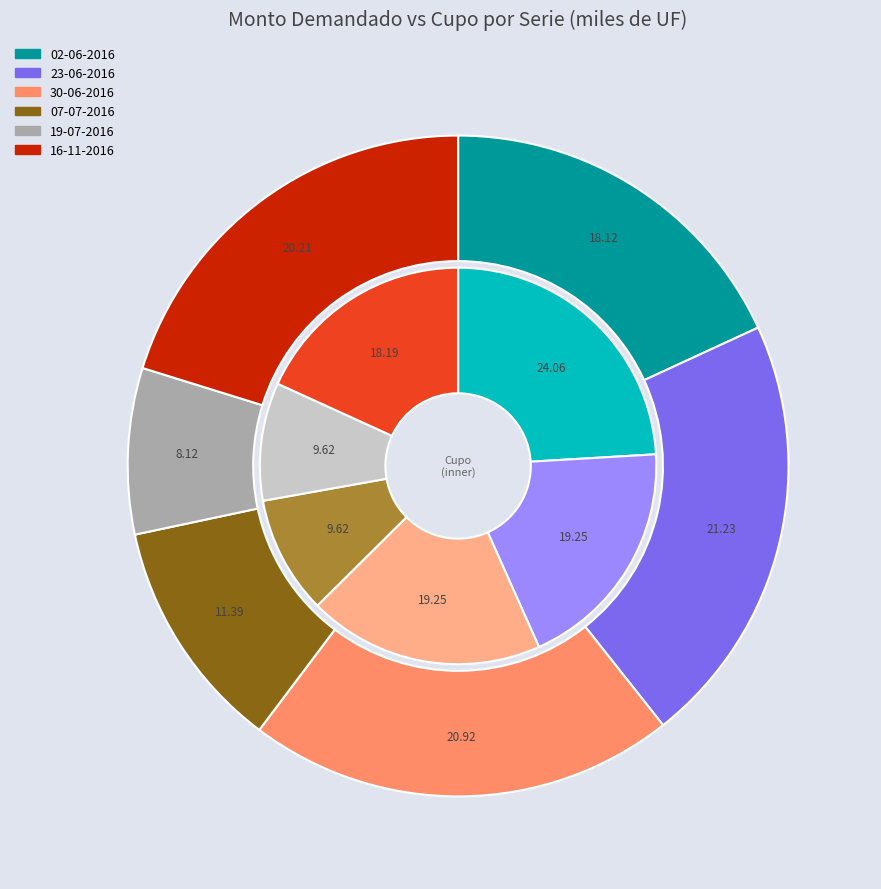

To the nearest percent, what is the difference between the 5 and 3 slice percentages?

9%